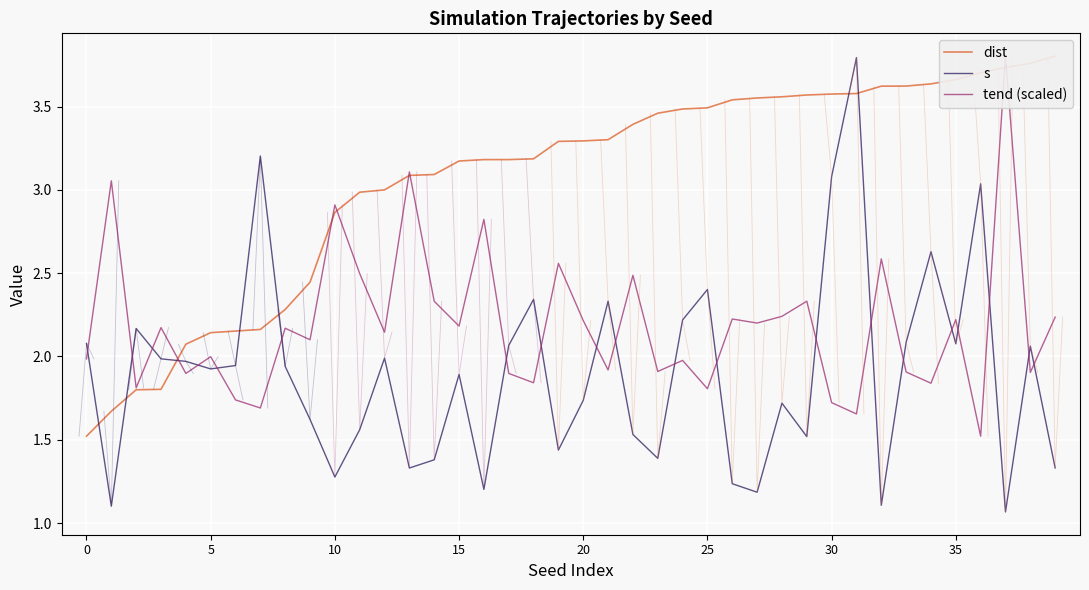

How many interior local valleys does the tend (scaled) series have?

15